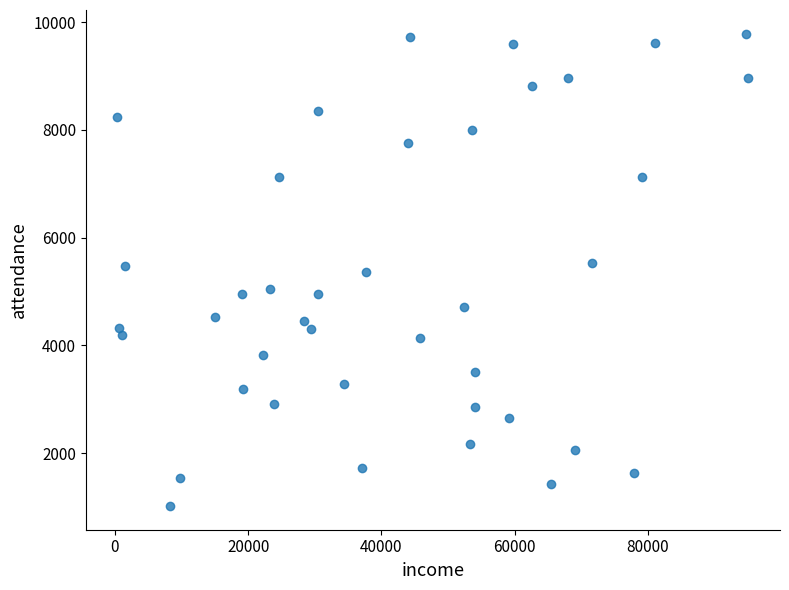

What is the range of Y values (max minus min)?

8771